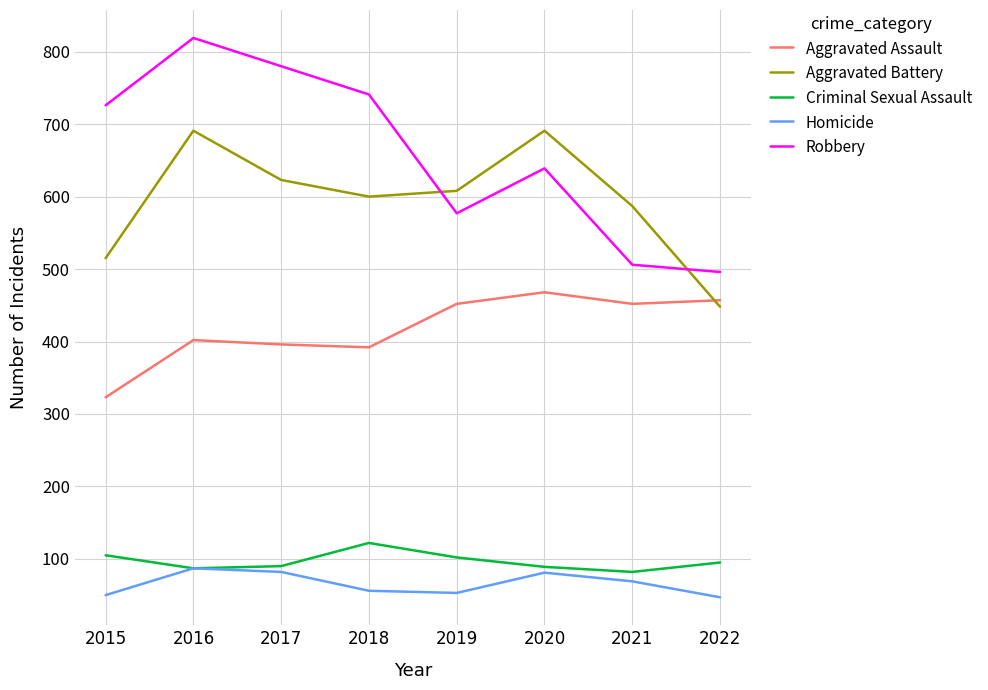

Between 2016 and 2020, which series saw the biggest shift?

Robbery